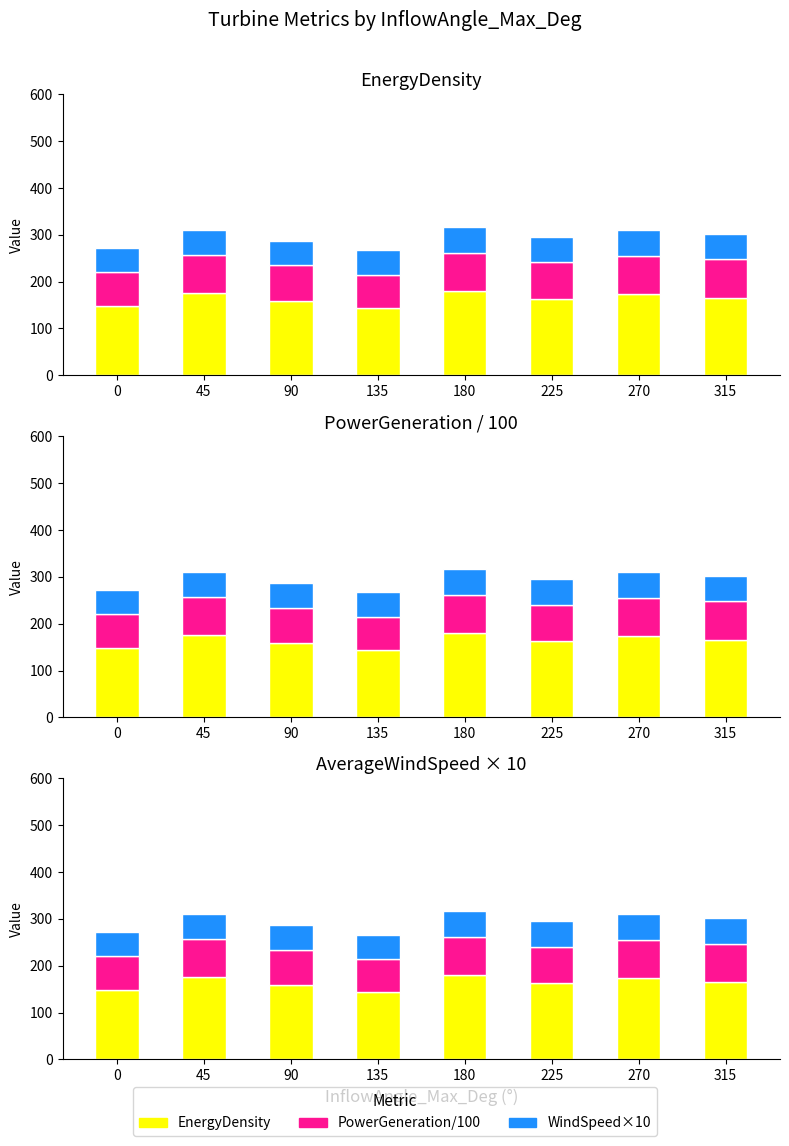

What is the spread (max minus min) of values at 225?

109.8